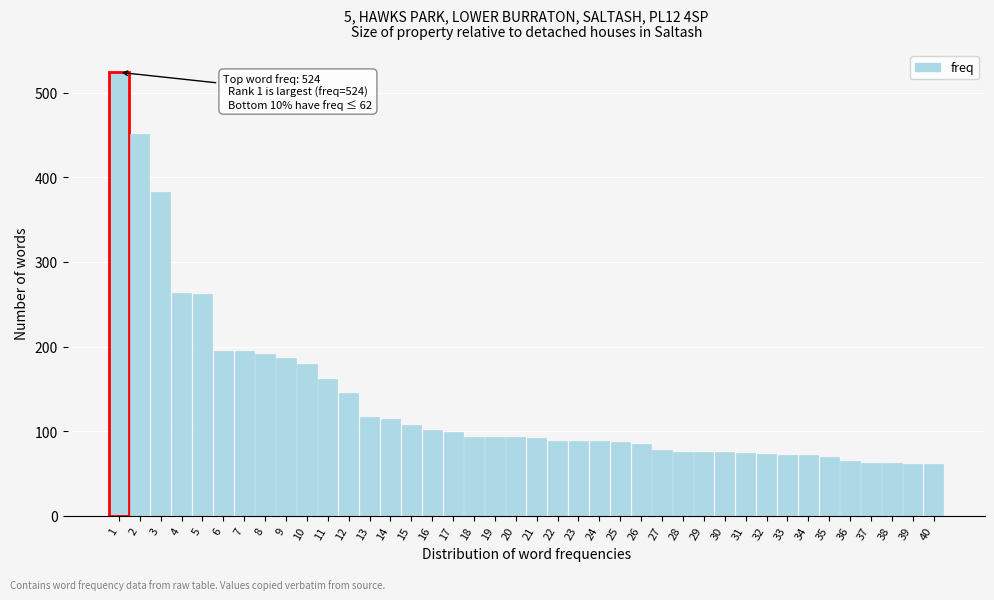

The value at 19 is 93. True or false?

True